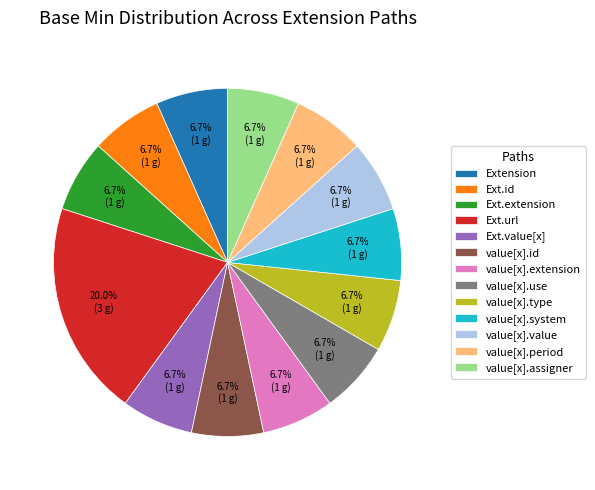

What is the ratio of the value at Ext.id to the value at Ext.url?

0.3